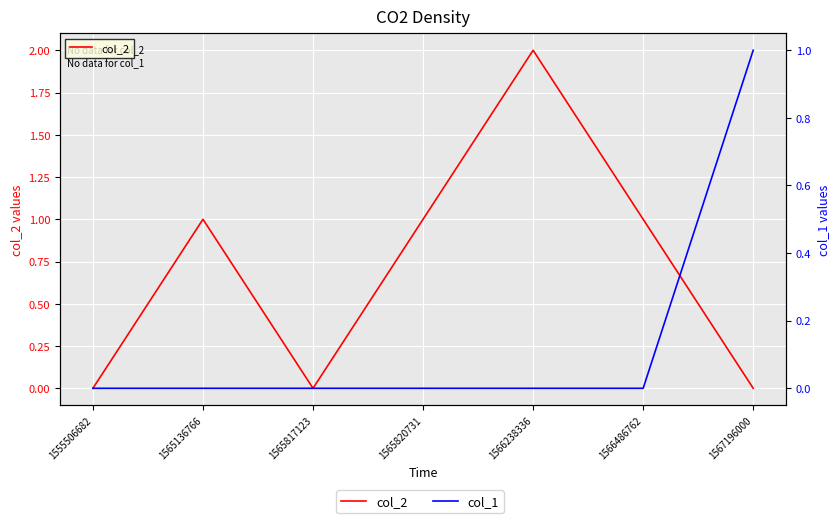

At which category is the sum across all series the highest?

1566238336